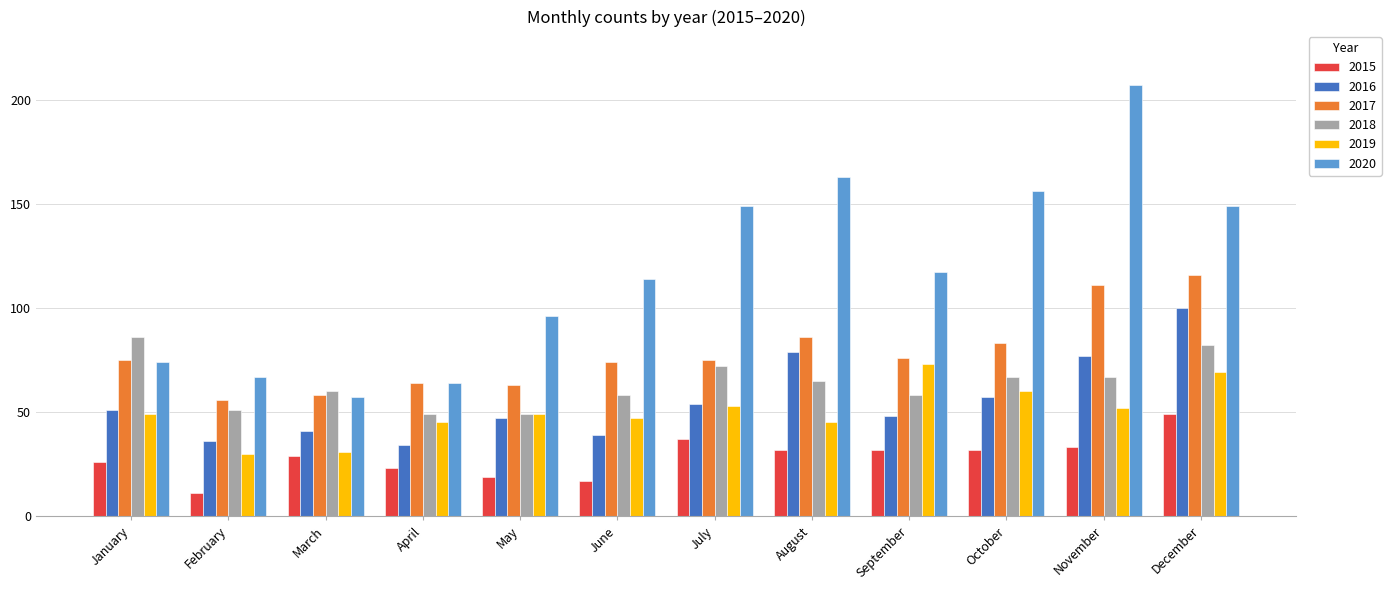

What is the value of the 2018 bar at the 4th from the left?

49